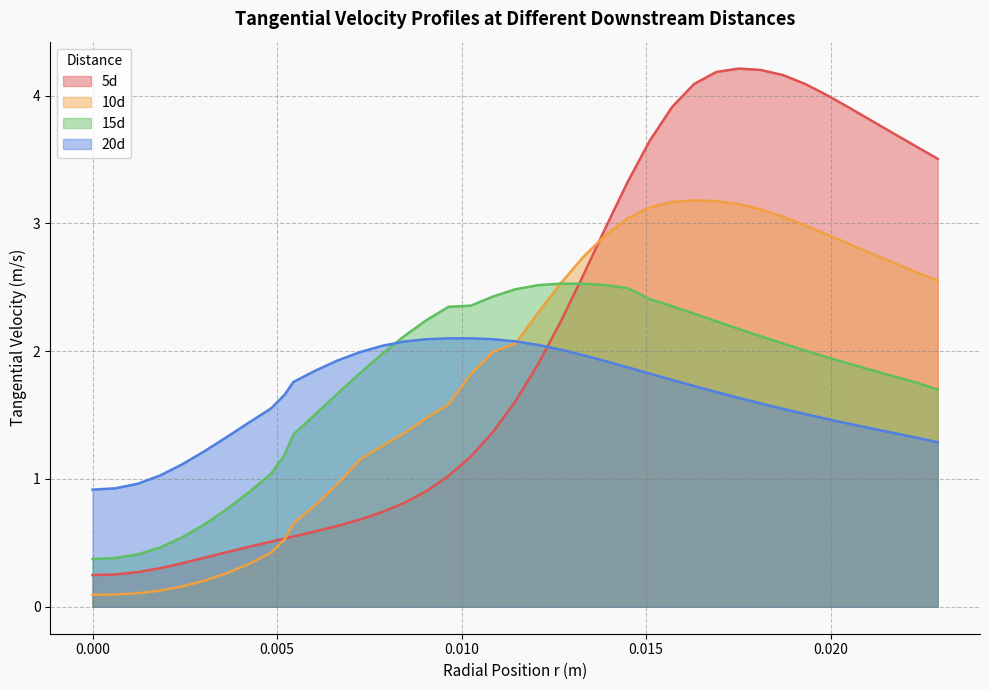

Does the chart have visible grid lines?

Yes